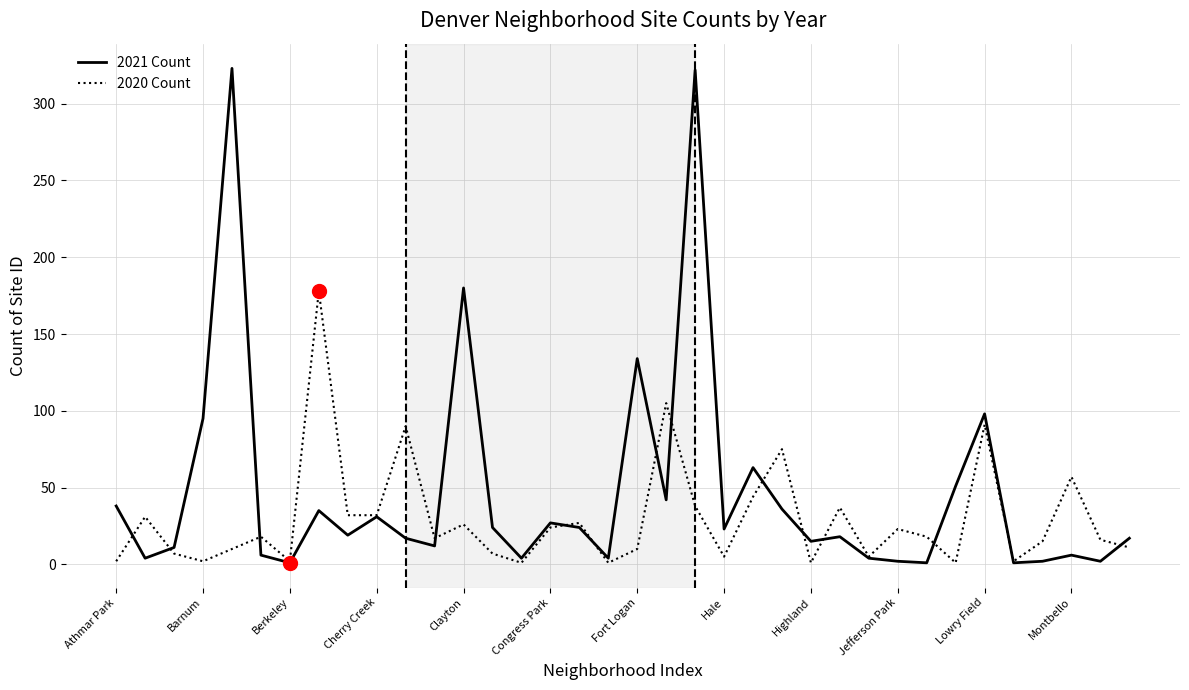

Rank the series by their average value, from highest to lowest.

2021 Count, 2020 Count